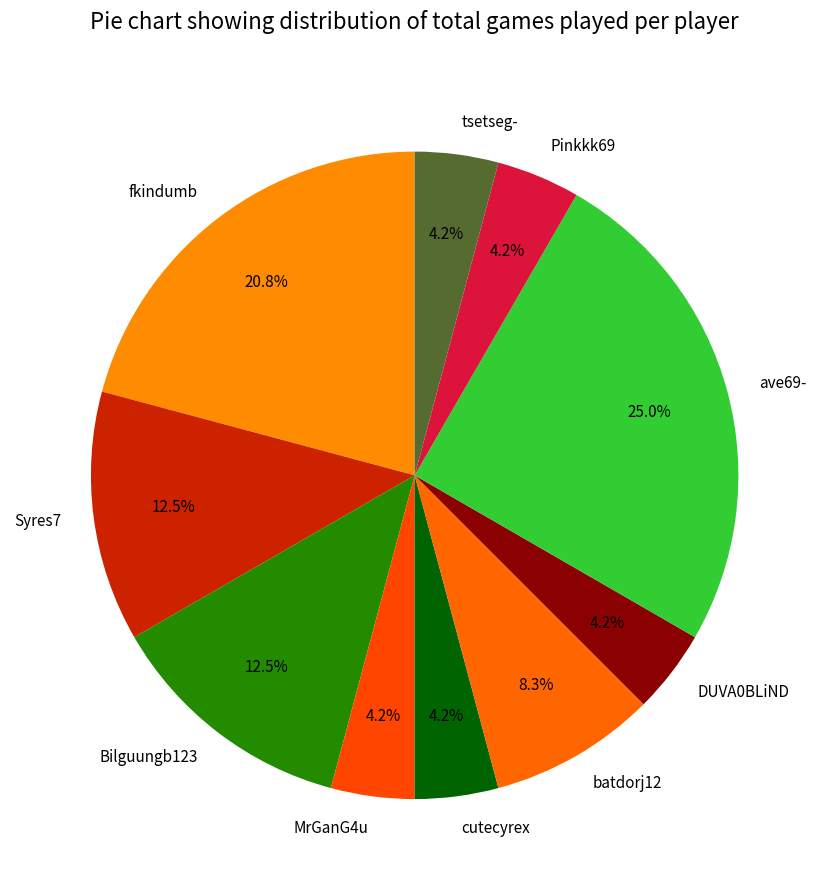

Which slice is the largest?

ave69-